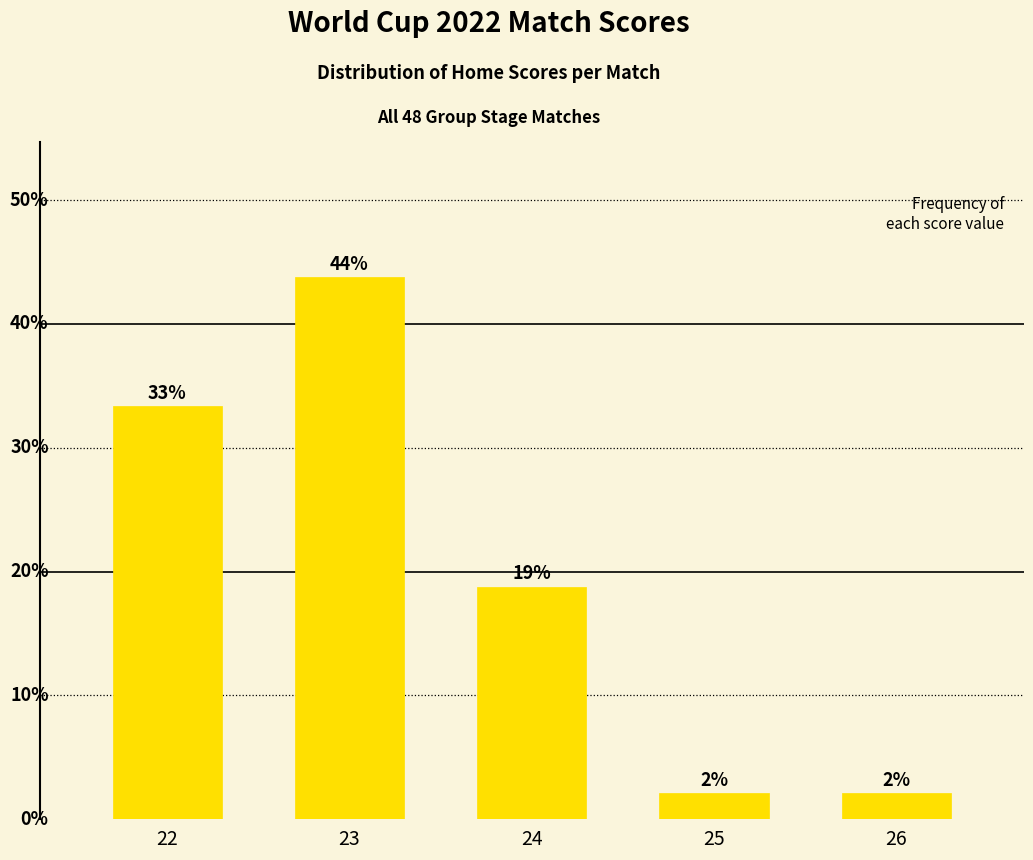

How many bars are there in total?

5